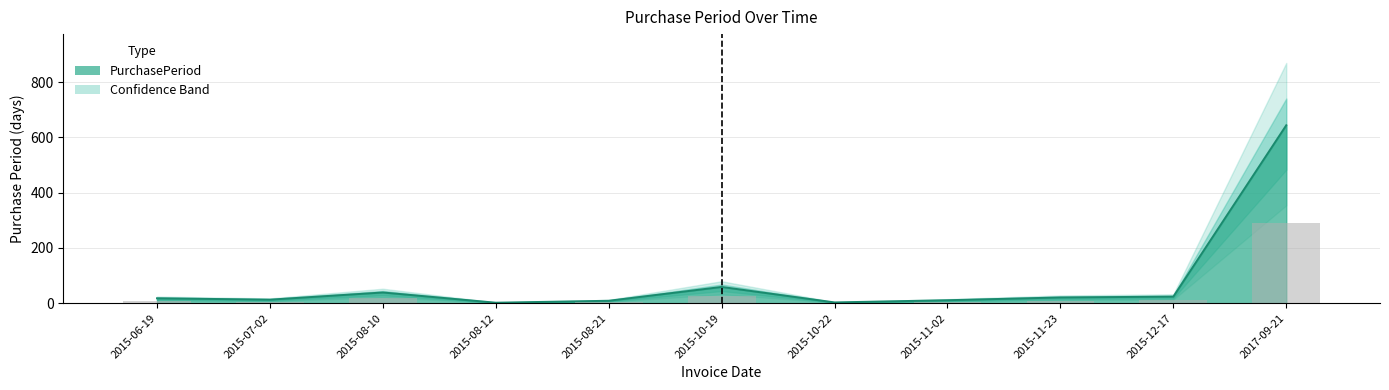

What is the label of the 1st bar from the right?

2017-09-21